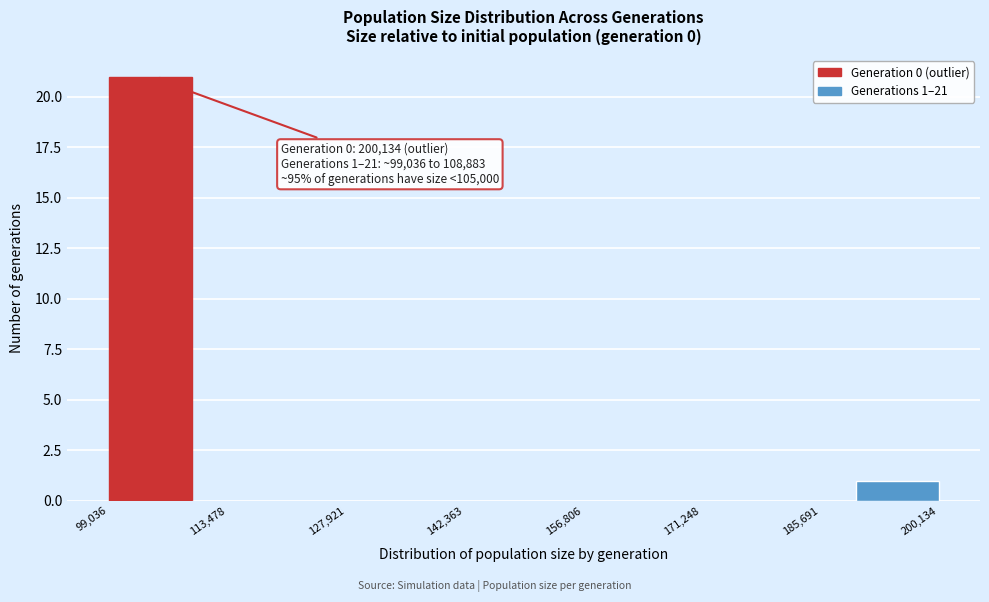

Over which range of the x-axis is the bar tallest?

100000 to 110000